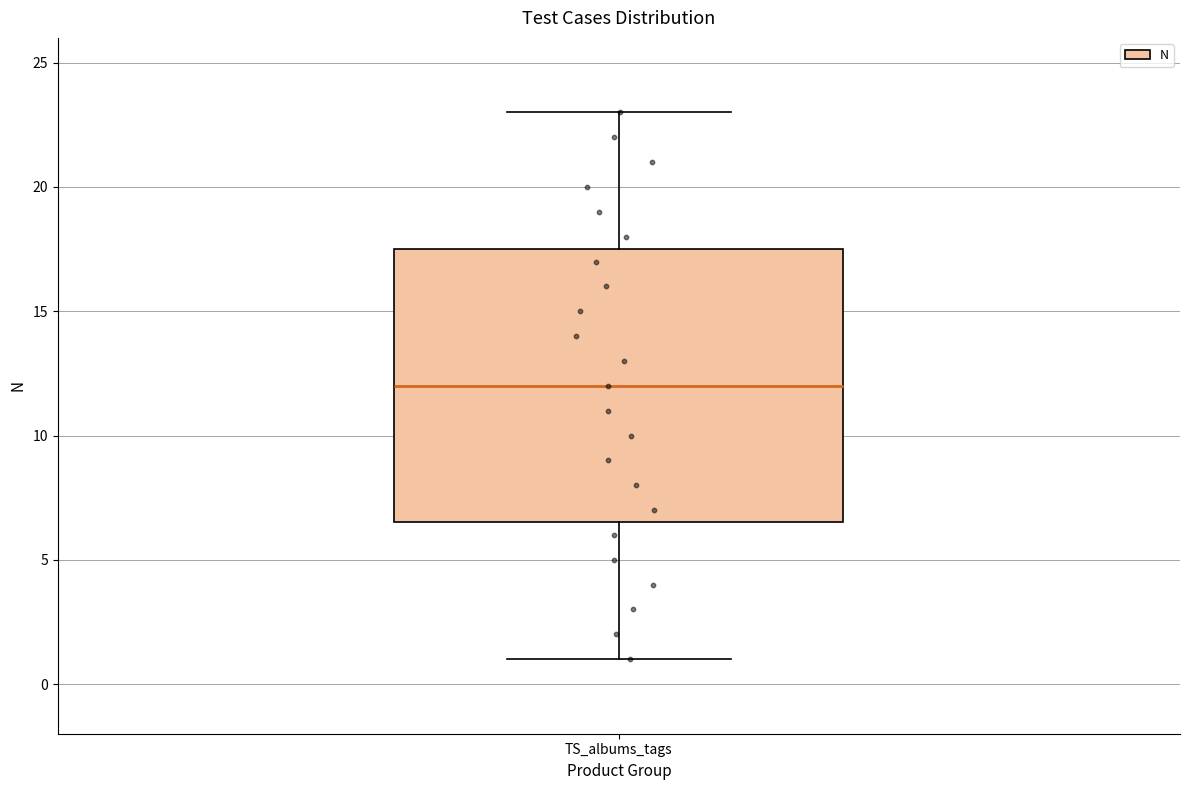

Where does the upper whisker of the box for TS_albums_tags end on the y-axis? The values are not printed on the chart, so give them approximately, as read against the axis.

23.0